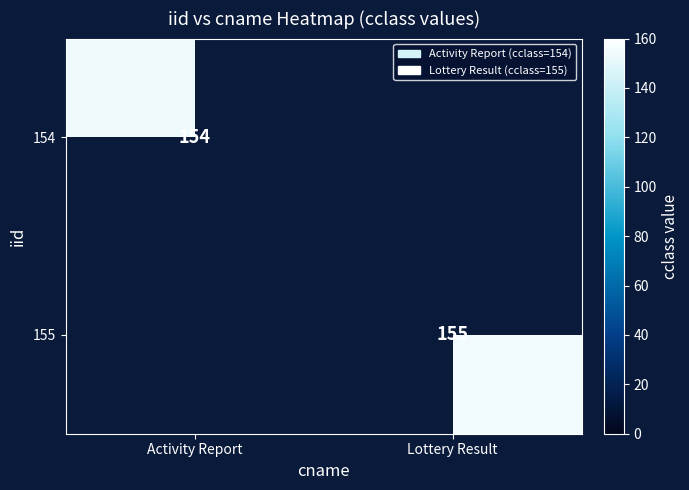

The 154 series shows 154 at Activity Report. True or false?

True